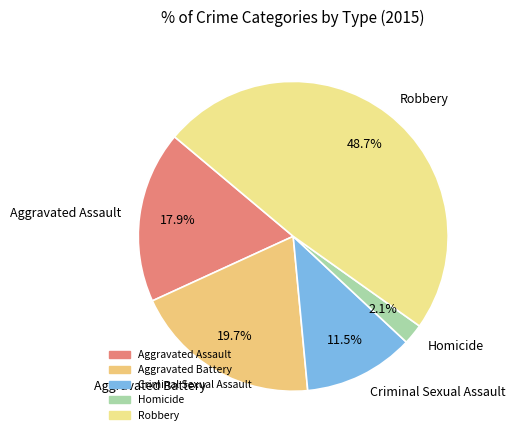

Is there any slice that represents more than half of the pie?

No